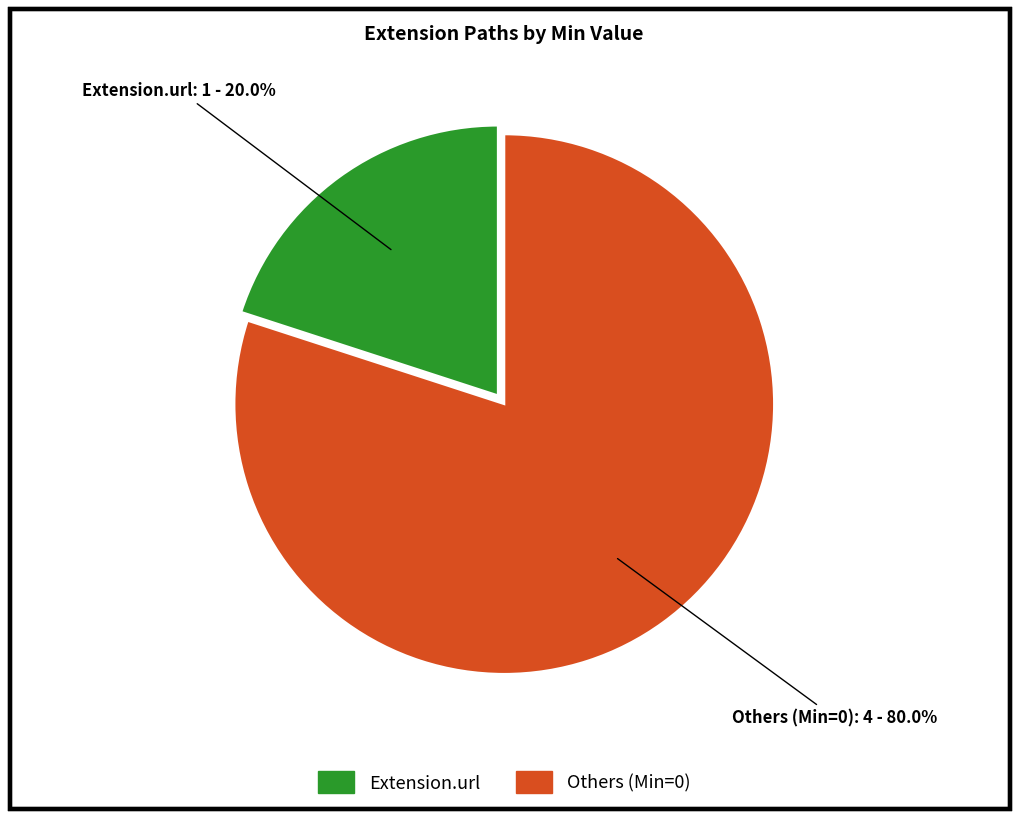

Count the number of slices in the pie.

2